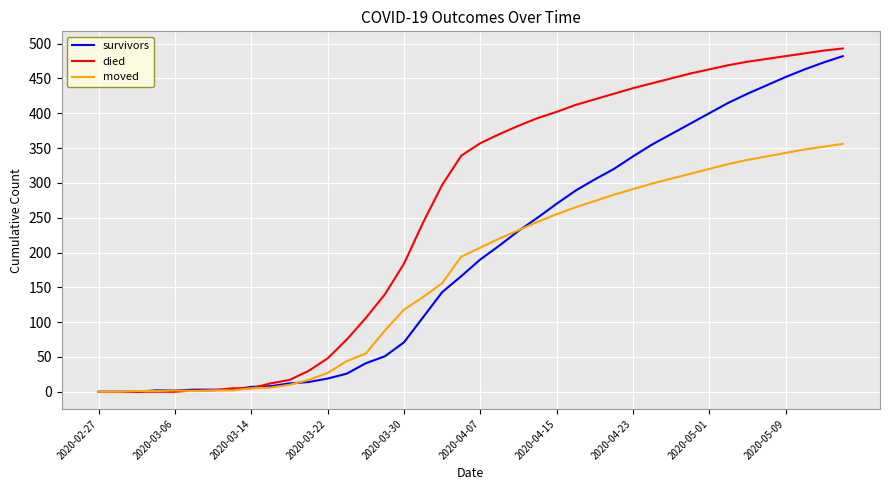

What is the highest value of the died series?

493